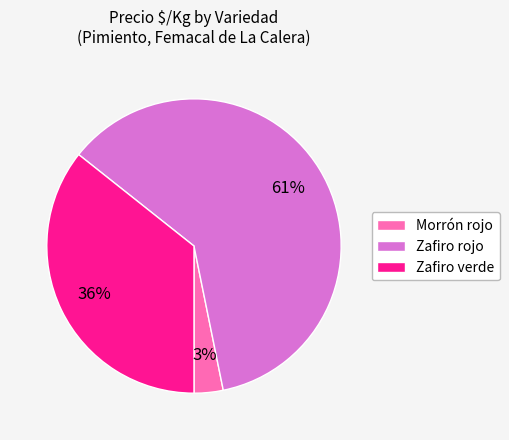

Rank the categories by value from highest to lowest.

Zafiro rojo, Zafiro verde, Morrón rojo